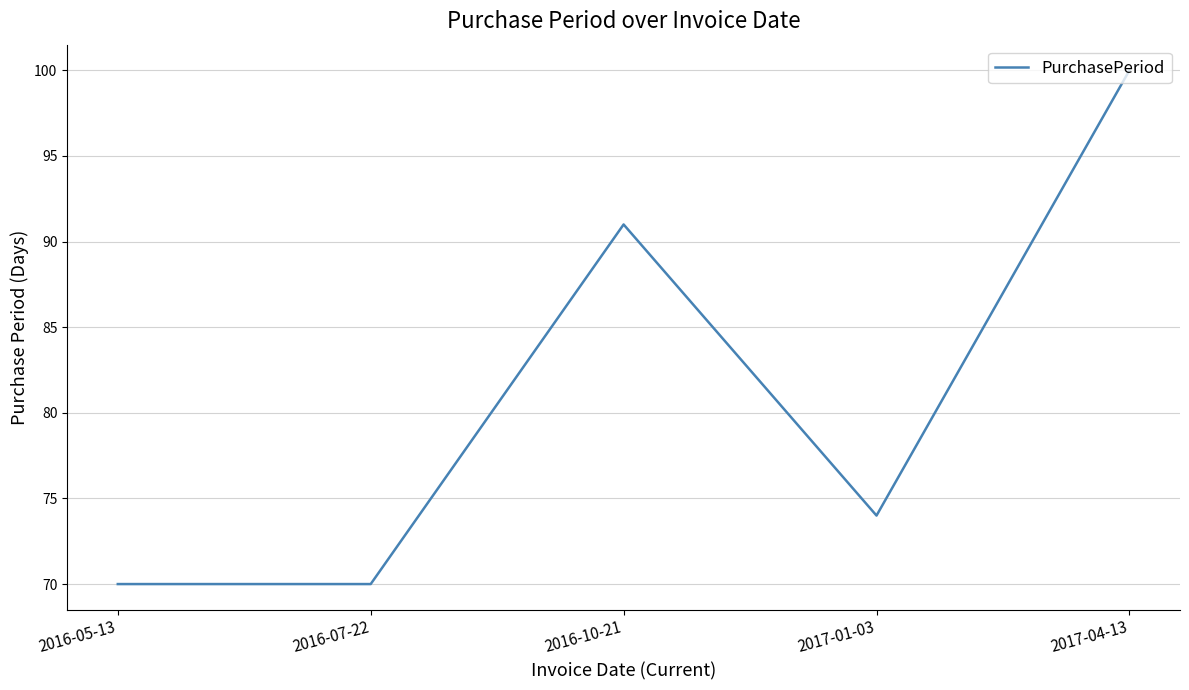

Reading left to right, list all the values displayed in this chart.

2016-05-13=70	2016-07-22=70	2016-10-21=91	2017-01-03=74	2017-04-13=100